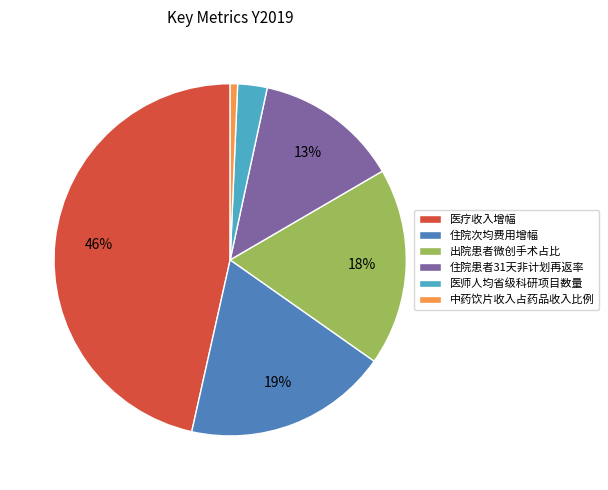

What is the smallest slice in the pie chart?

中药饮片收入占药品收入比例